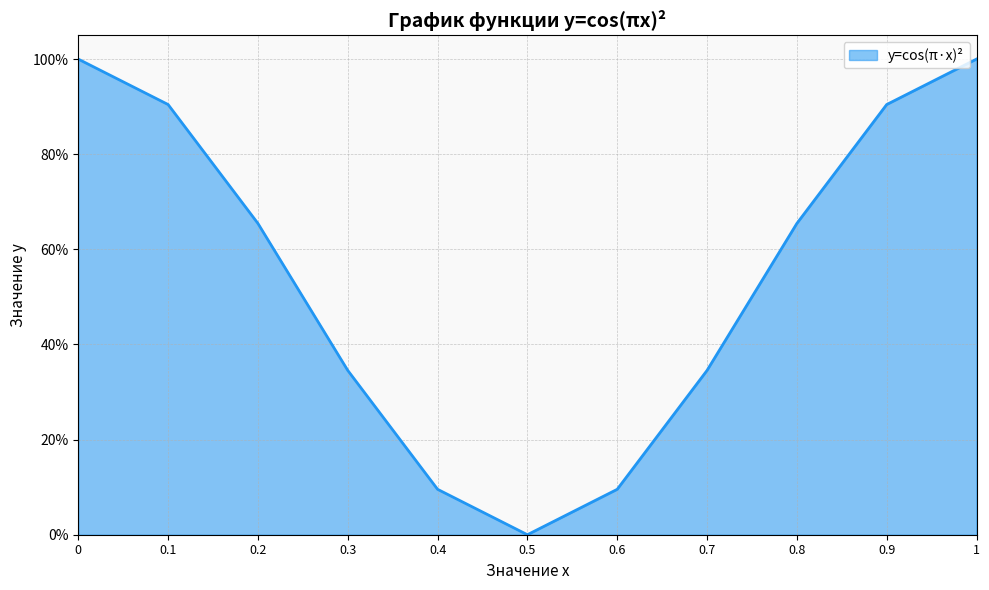

List the labels in order of value, smallest first.

0.5, 0.6, 0.4, 0.7, 0.3, 0.8, 0.2, 0.9, 0.1, 1, 0